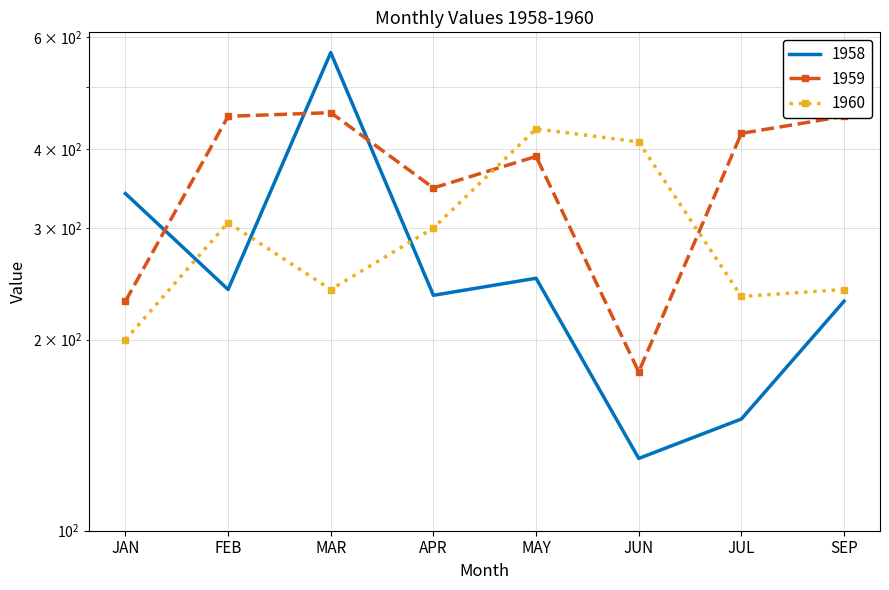

Is this an area chart (filled region under the line)?

No